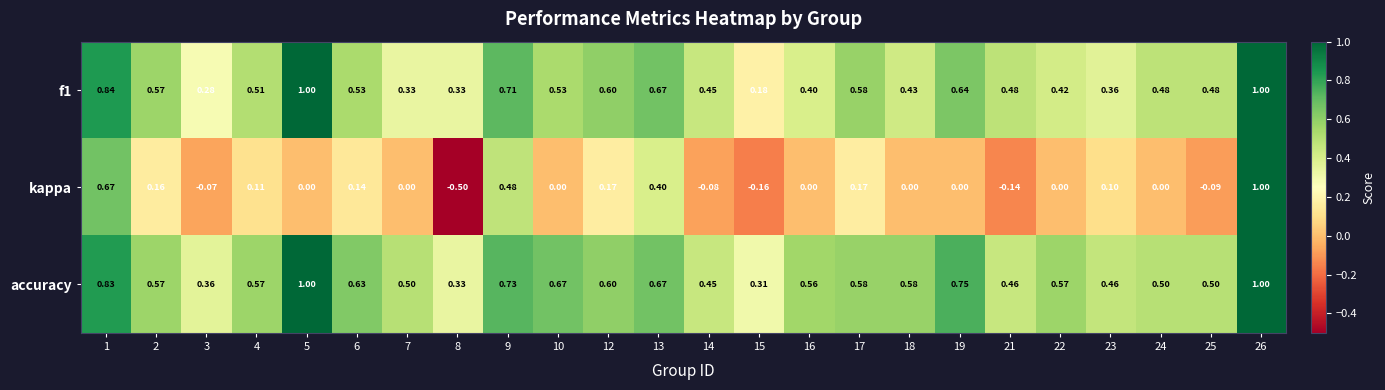

Between 4 and 19, which series saw the biggest shift?

accuracy